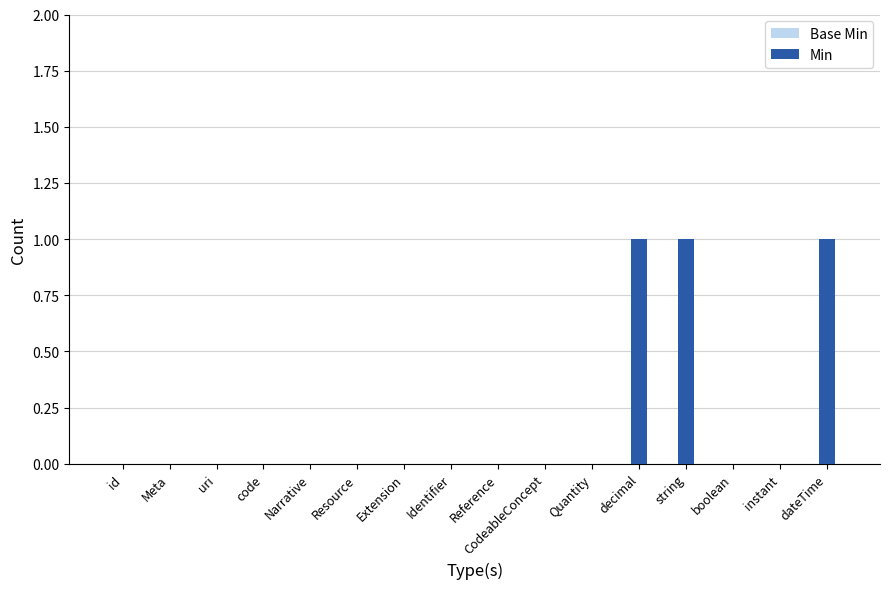

Which has a higher value, decimal or boolean?

decimal